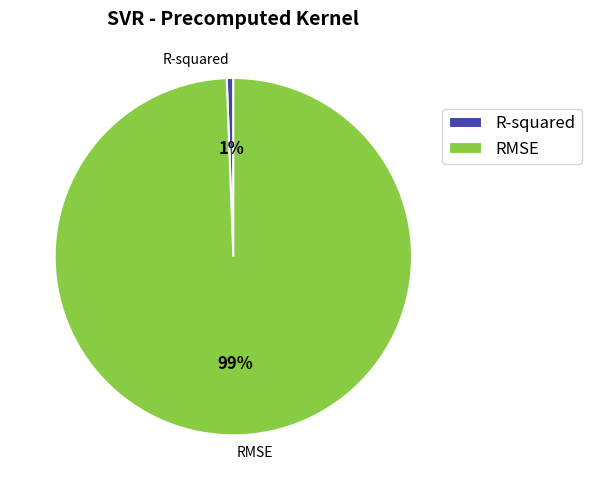

Count the number of slices in the pie.

2